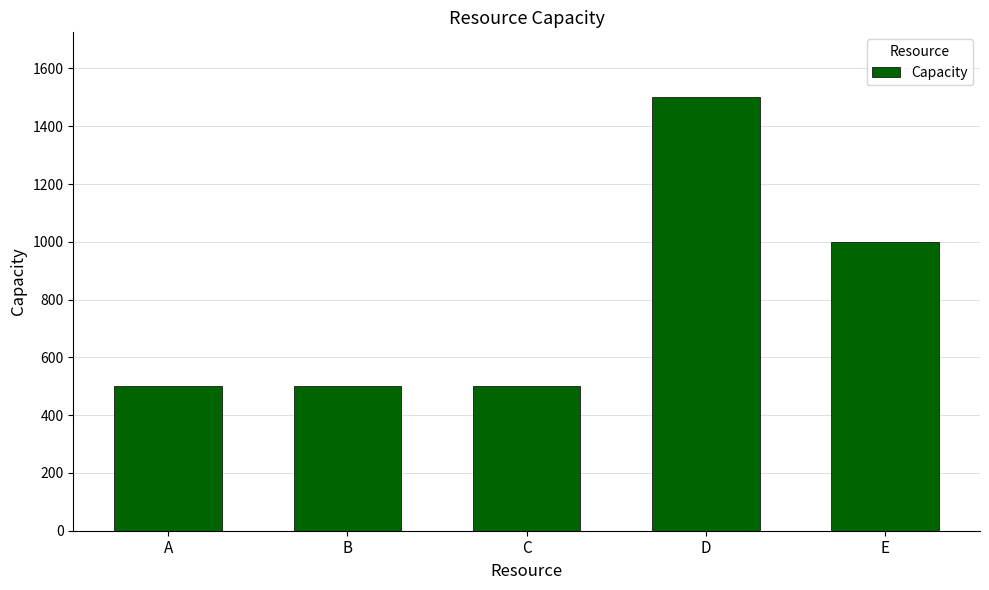

What is the value of the 1st bar from the left?

500